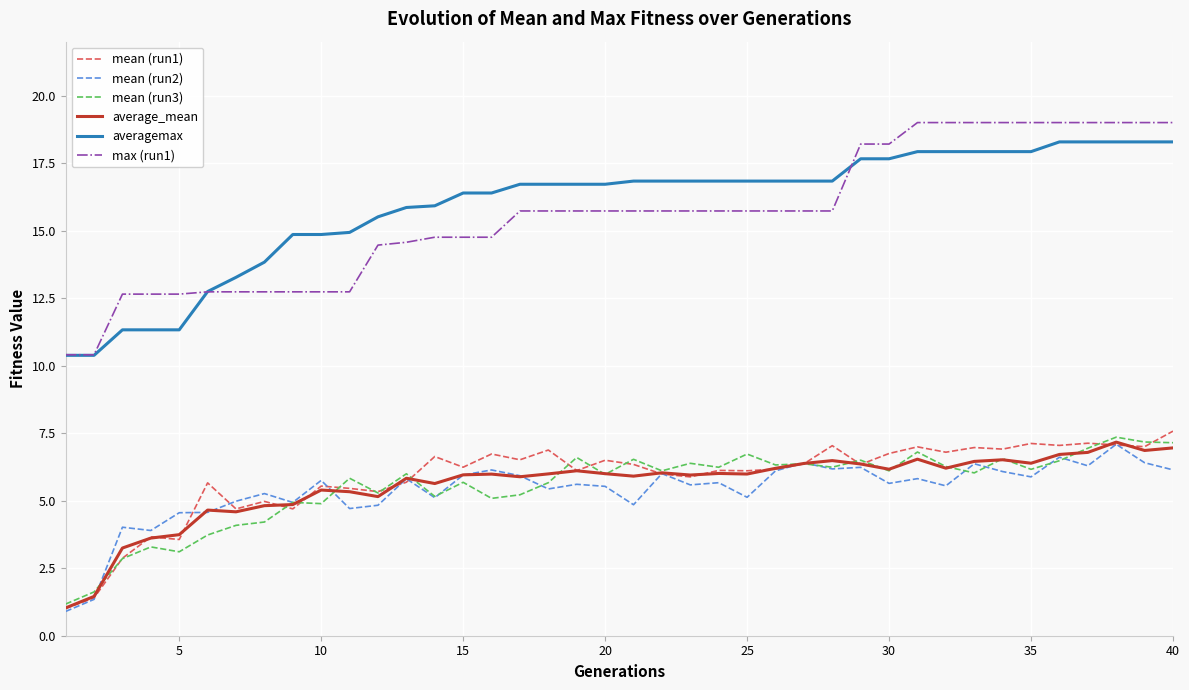

What is the minimum value for average_mean?

1.0